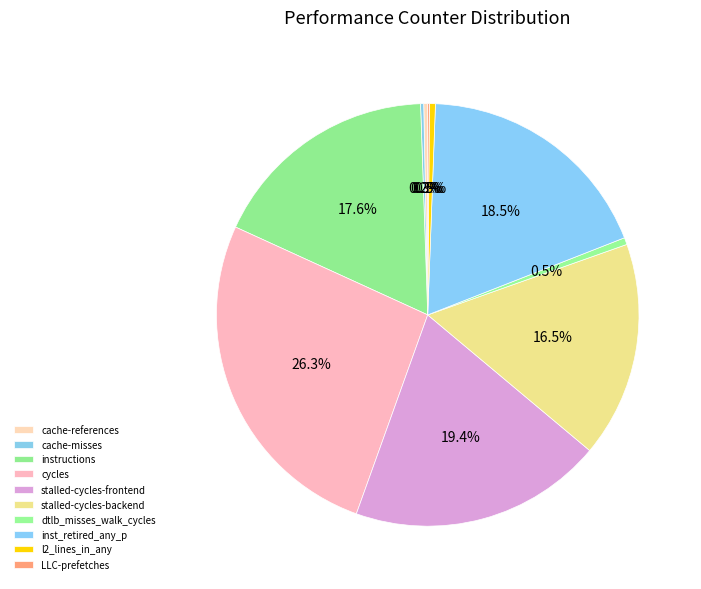

Is inst_retired_any_p the majority of the pie?

No